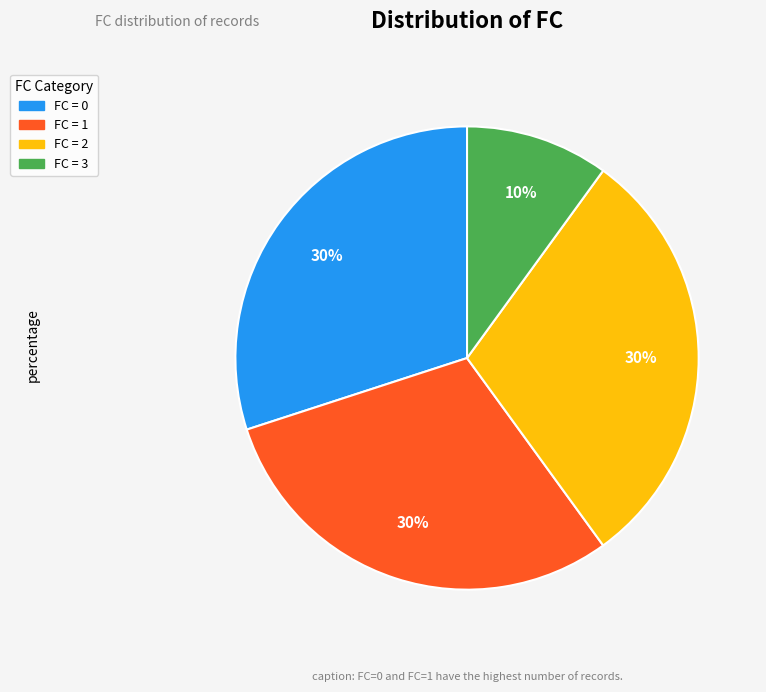

Is there any slice that represents more than half of the pie?

No